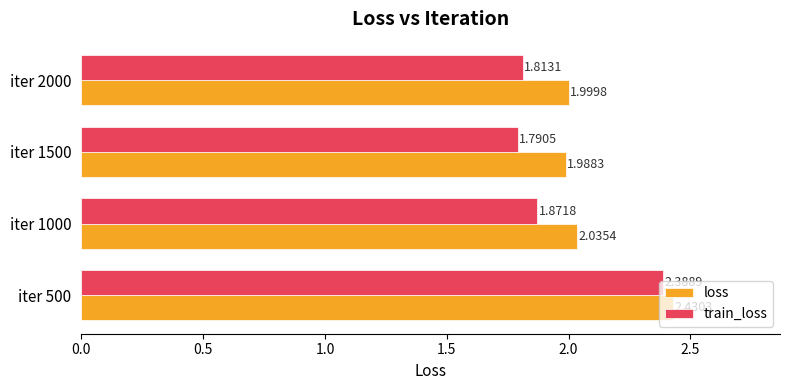

At iter 500, list the series in order from smallest to largest.

train_loss, loss